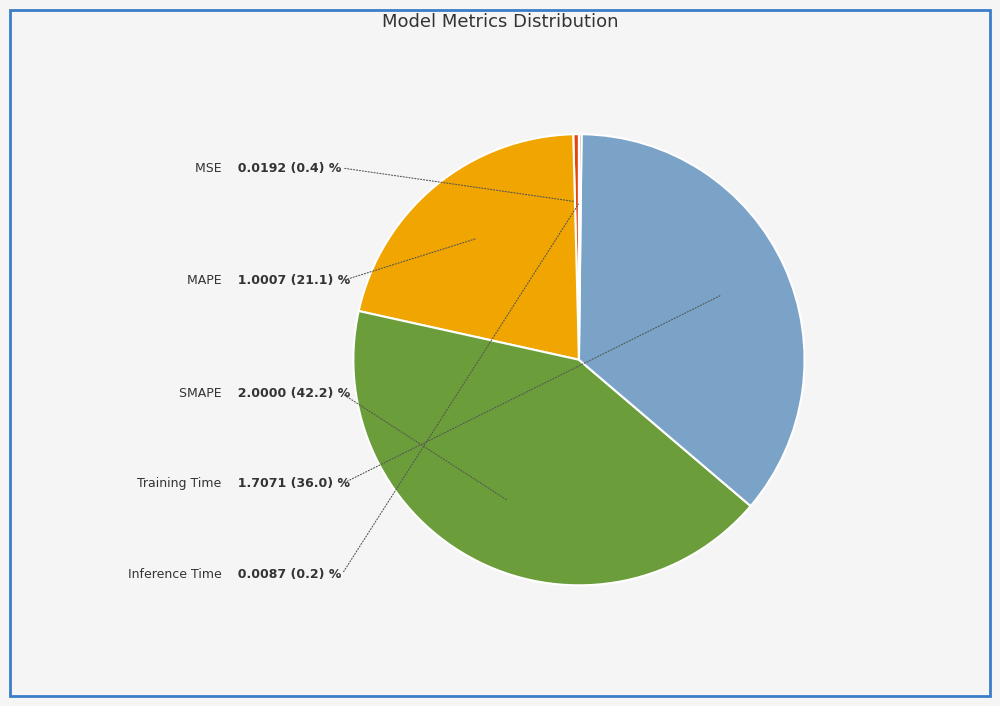

The MAPE slice represents 21% of the pie. True or false?

True